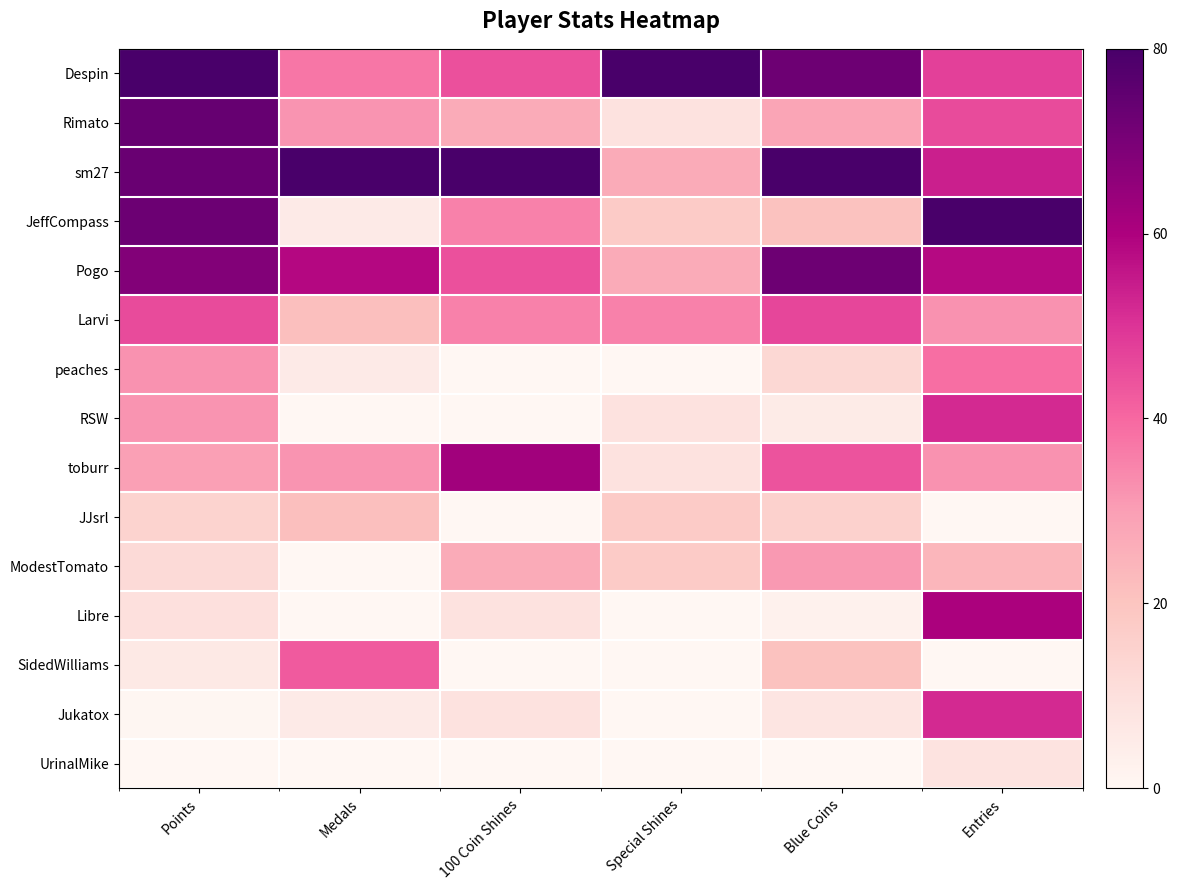

Which series has the largest total across all categories?

sm27